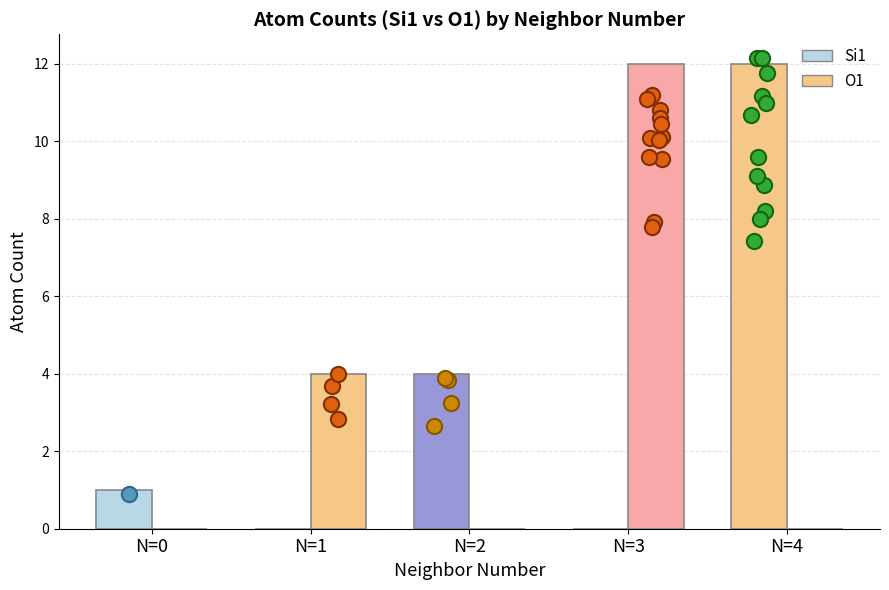

Which series contains the highest Y value?

O1 count